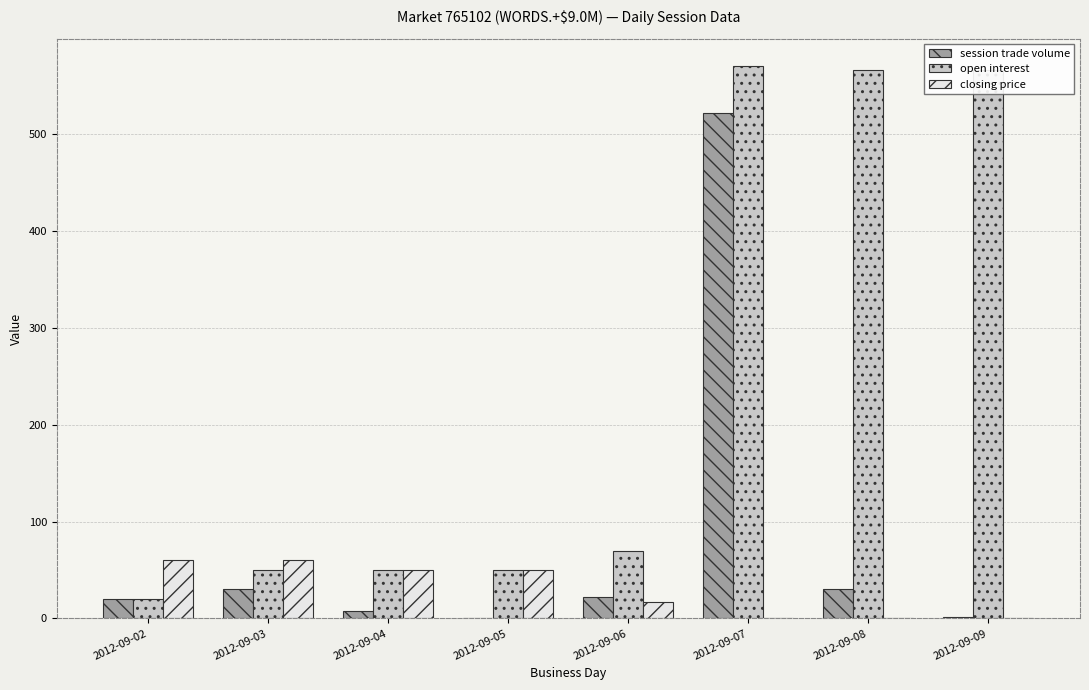

What is the sum of all session trade volume values?

634.0